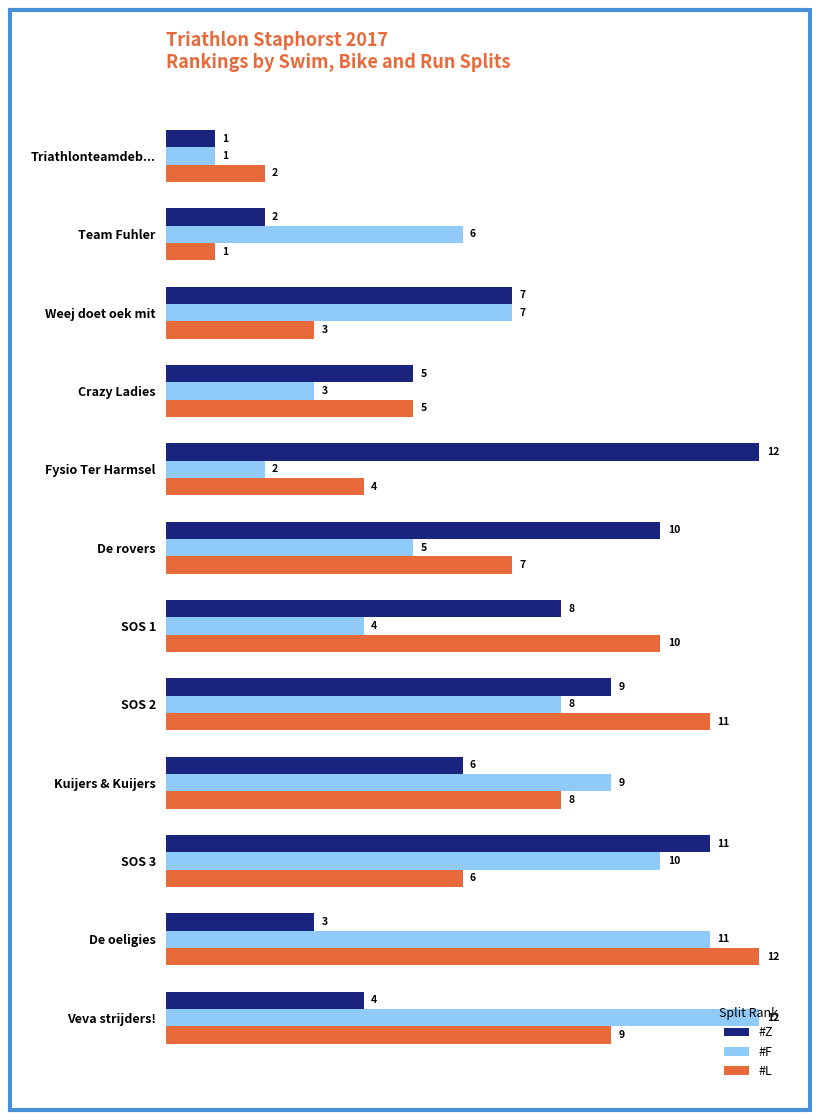

What is the total value across all series at Fysio Ter Harmsel?

18